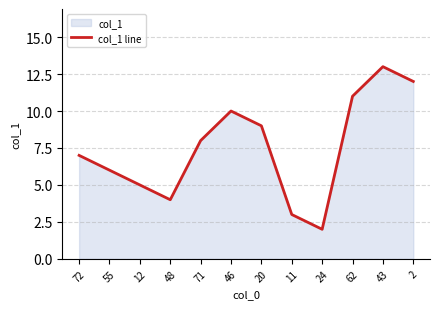

The chart shows a value of 8 at 71. True or false?

True